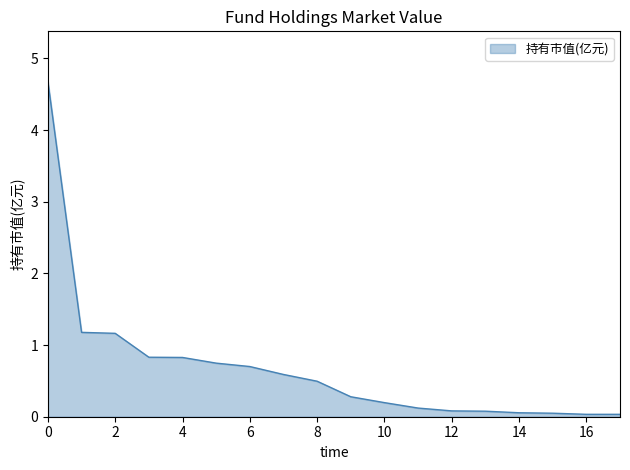

What is the greatest value displayed?

4.7